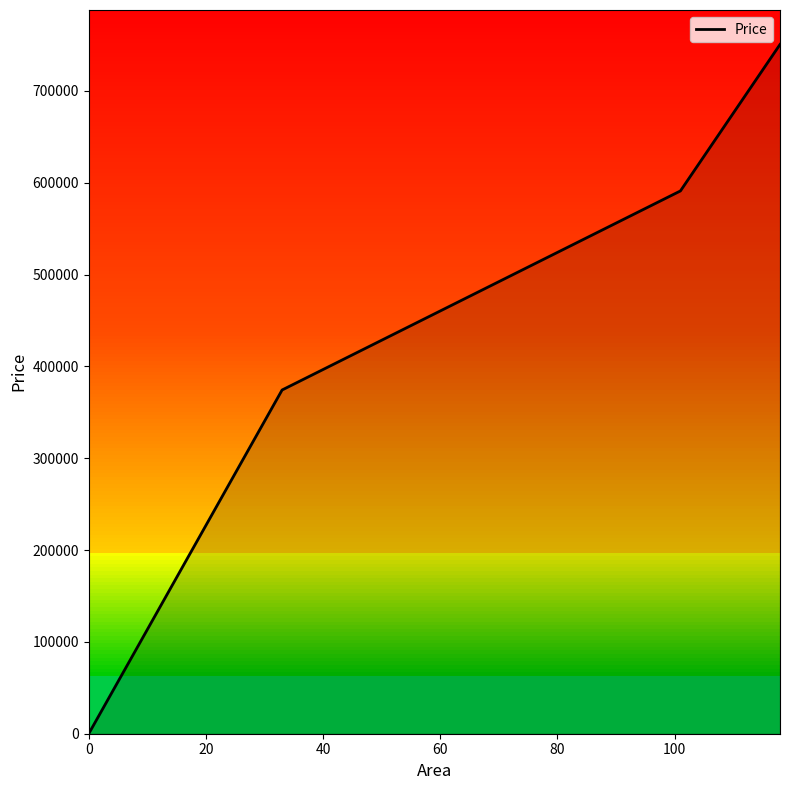

What is the average value?

429040.9